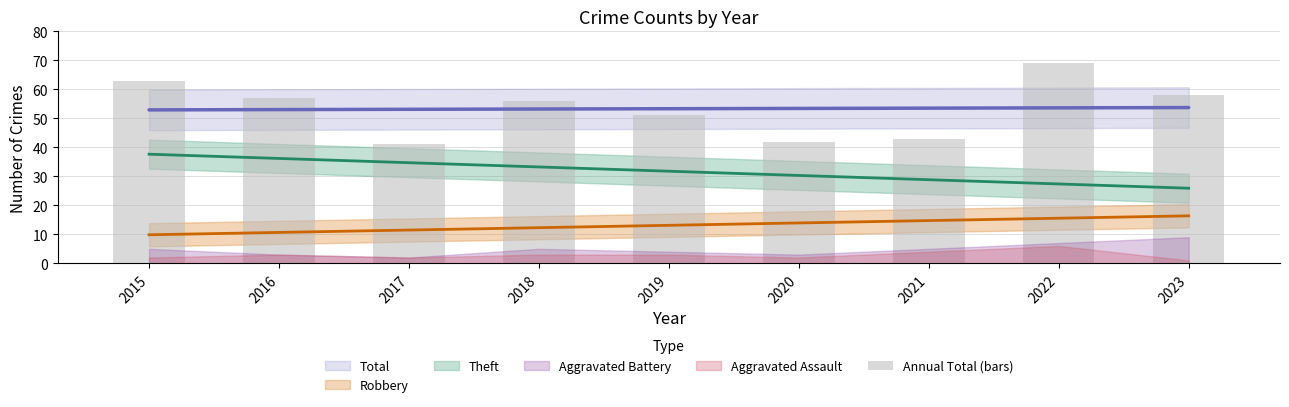

True or false: the data shows 63 at 2015.

True